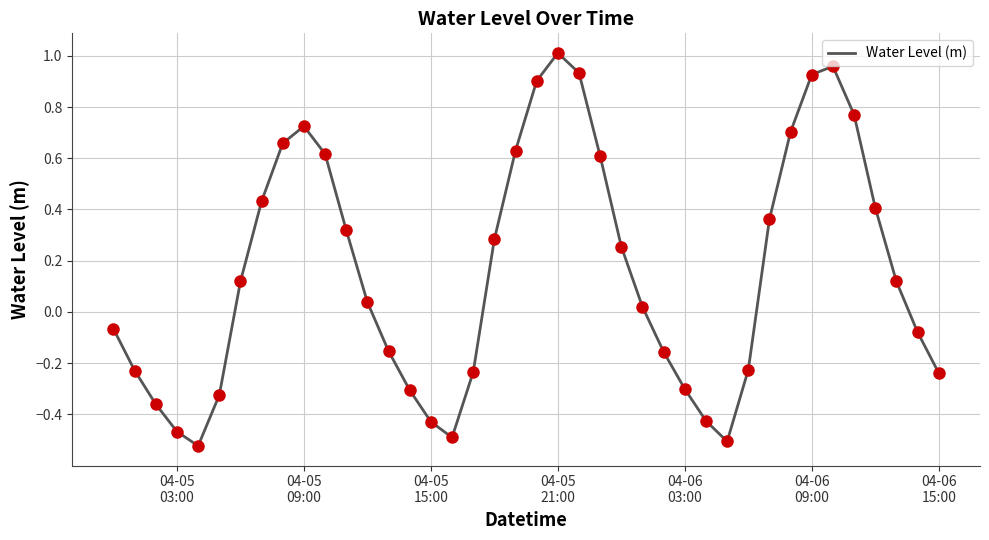

What is the difference between the maximum and minimum values?

1.5